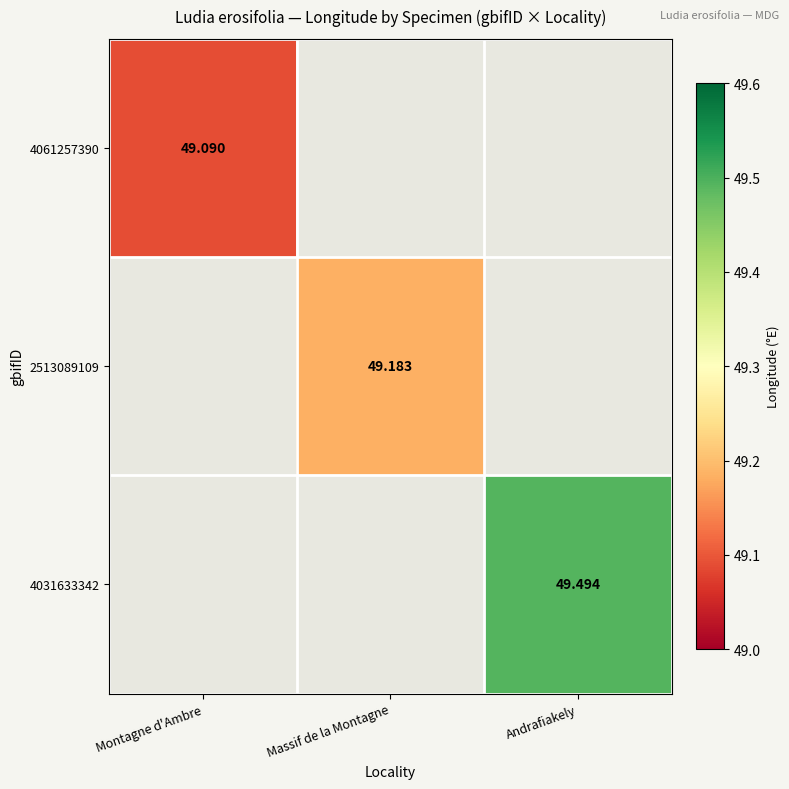

At which label is 4061257390 closest to 49?

Montagne d'Ambre